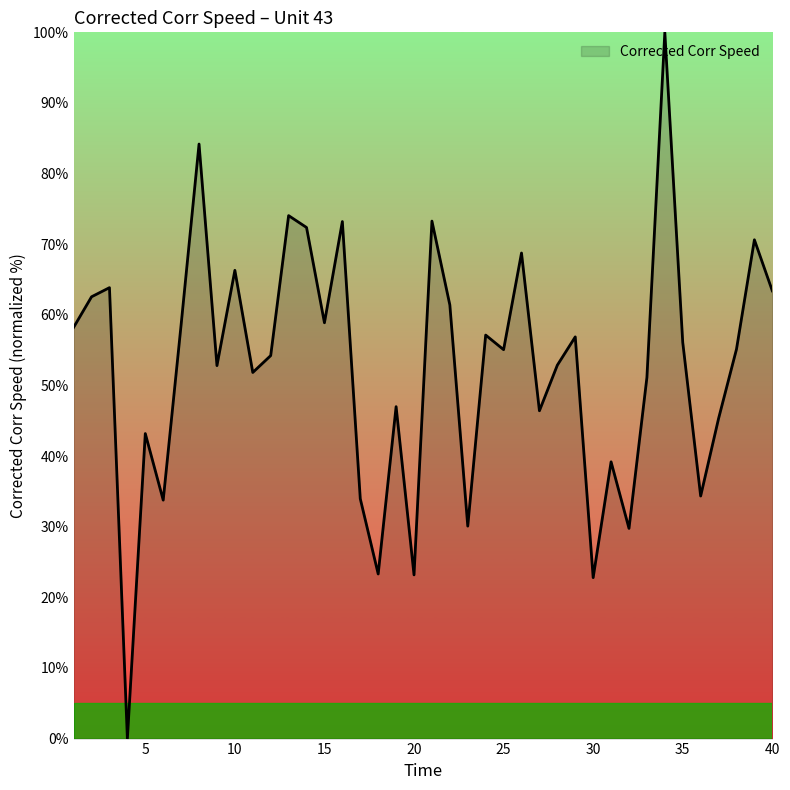

How many lines are shown in the chart?

1